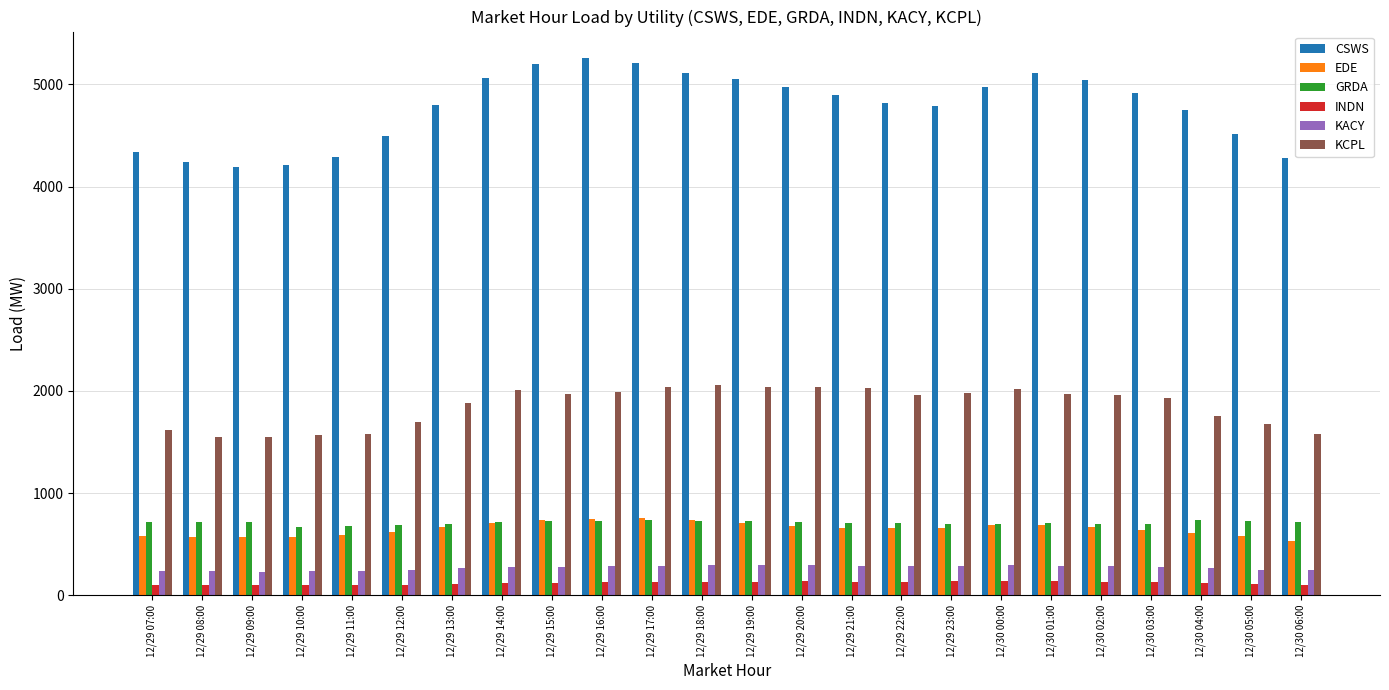

Which series has the largest range (max minus min)?

CSWS